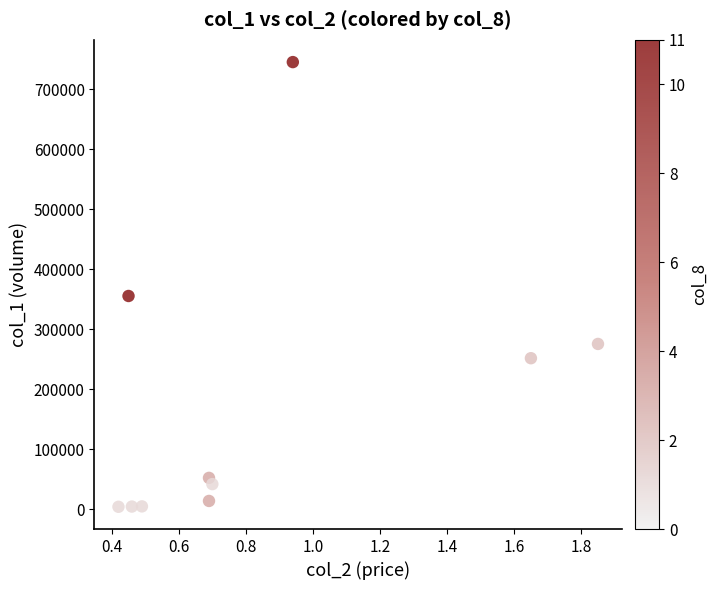

What Y value in the scatter plot is closest to 374550?

355330